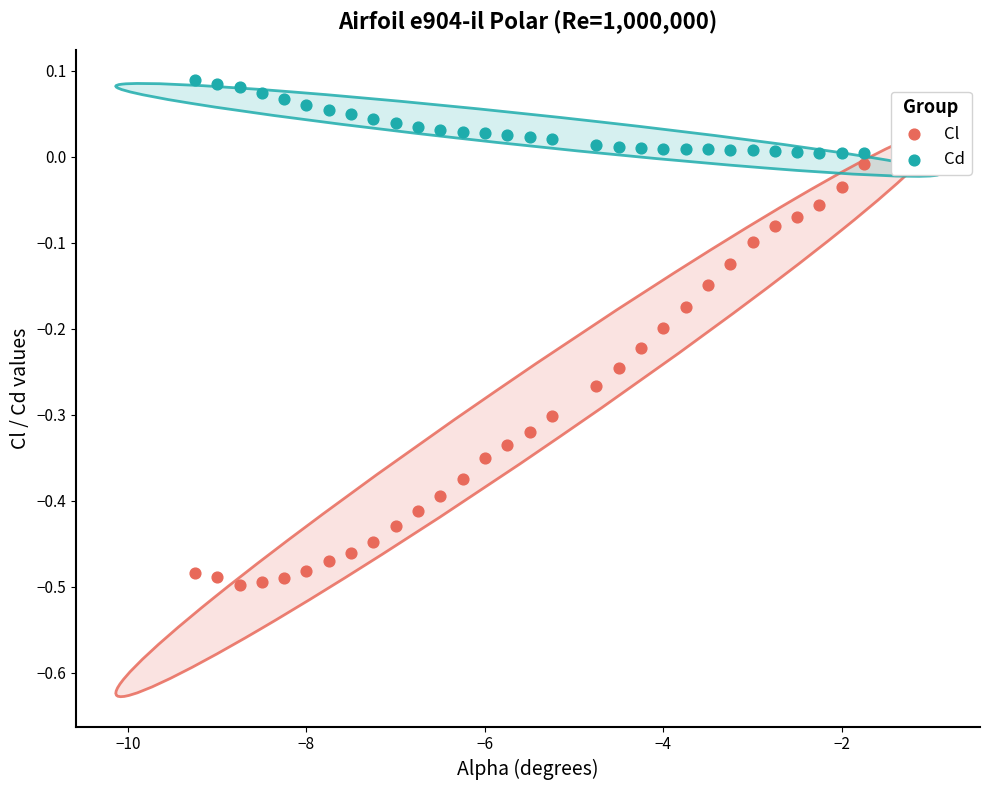

Which series contains the lowest Y value?

Cl